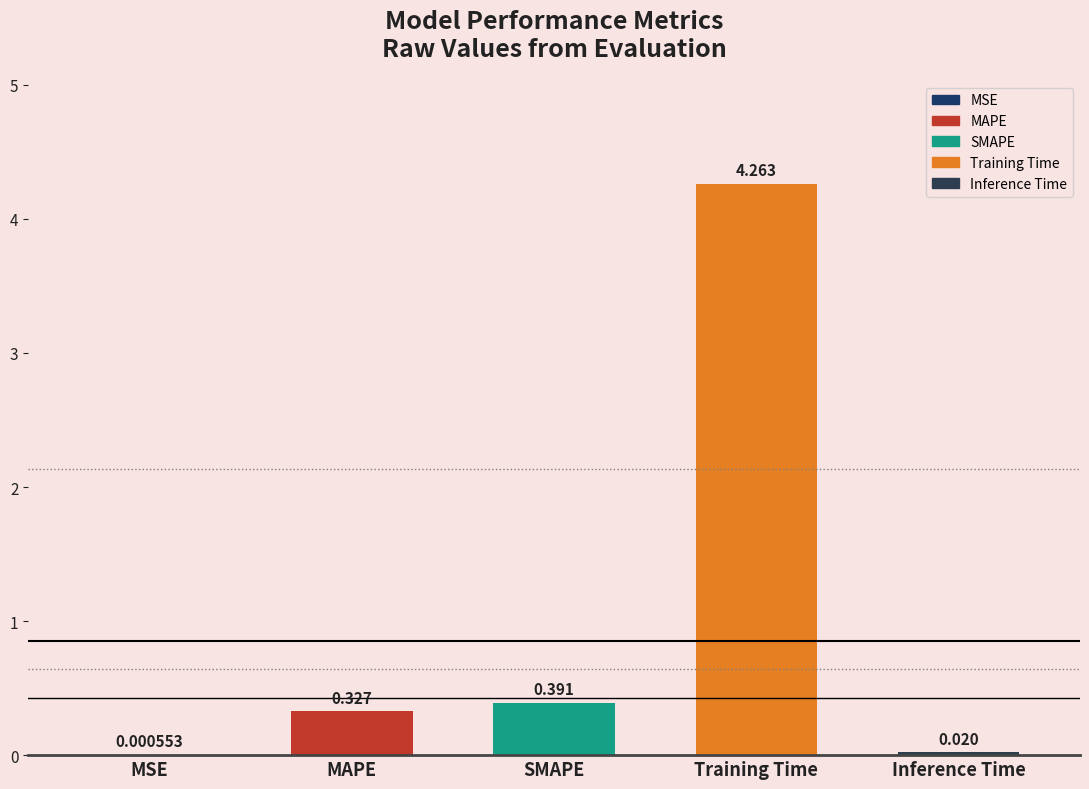

Where is the data nearest to the value 2?

SMAPE